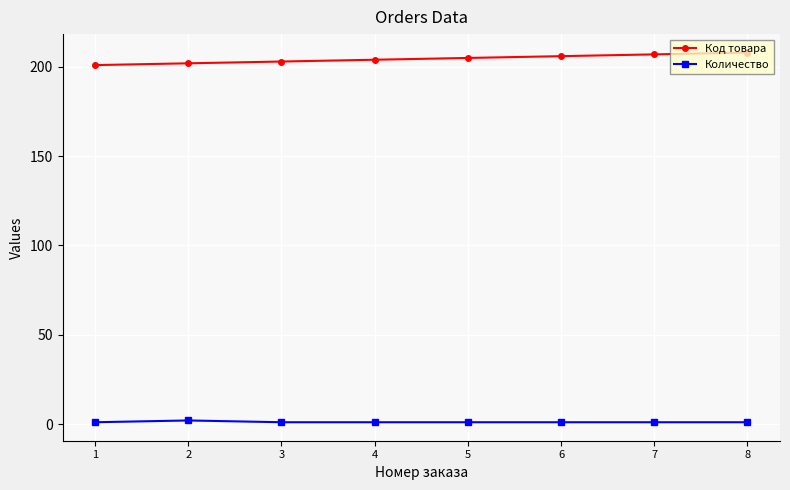

The value of Код товара at 1 is 201. True or false?

True